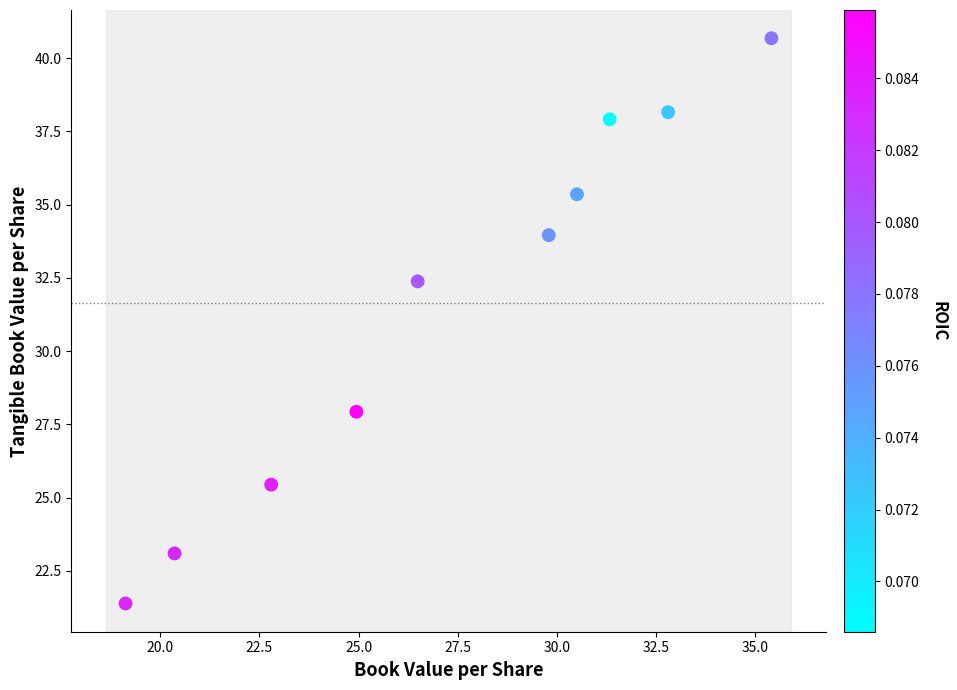

What Y value in the scatter plot is closest to 31?

32.4